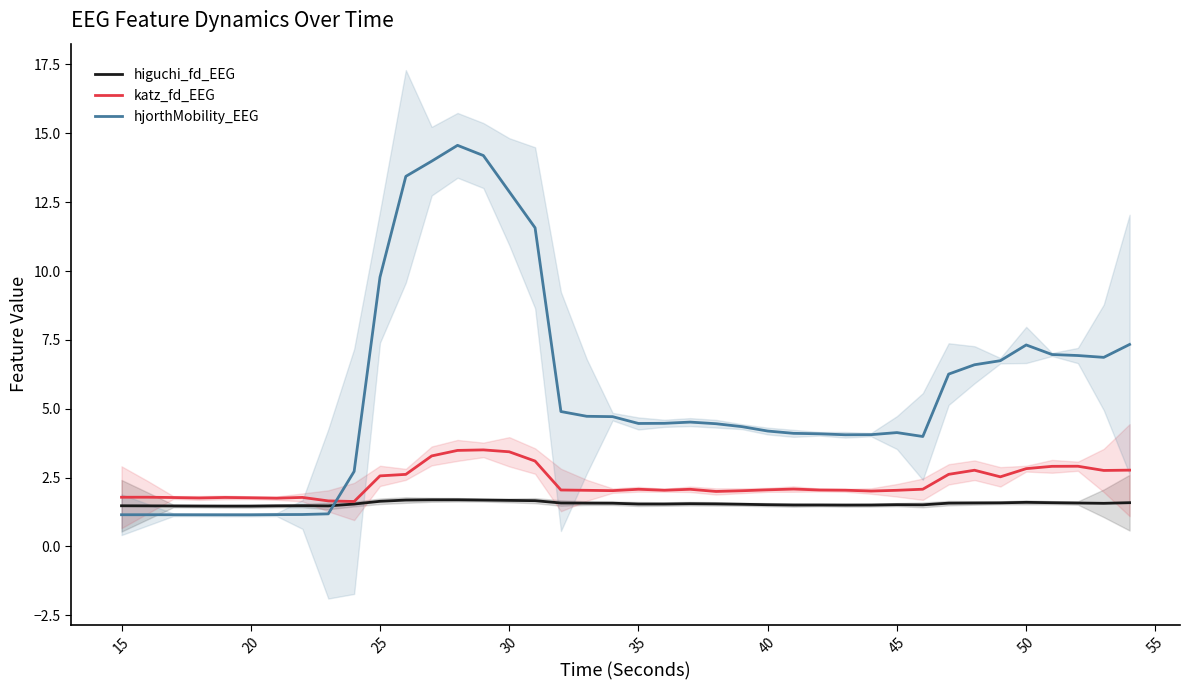

What is the value of the higuchi_fd_EEG point at the 7th from the left?

1.5